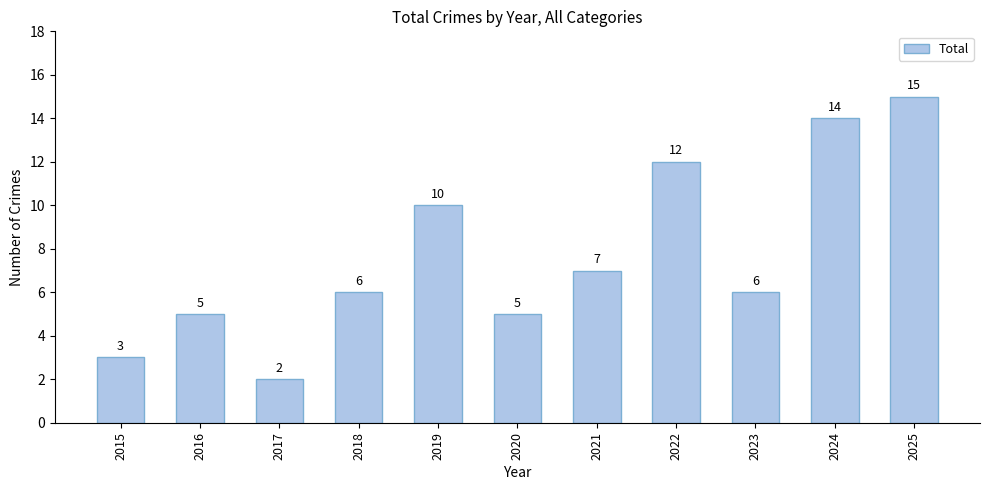

What is the smallest value displayed?

2